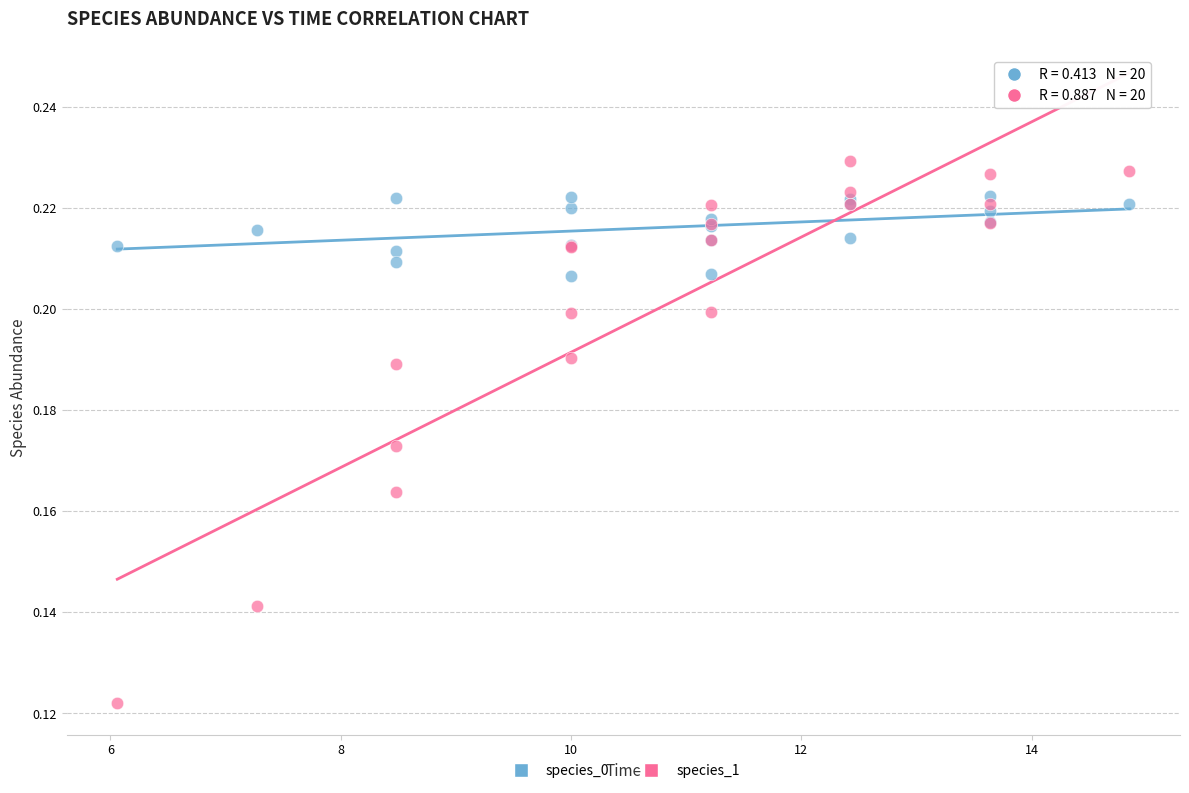

Which series reaches the maximum Y coordinate?

species_1